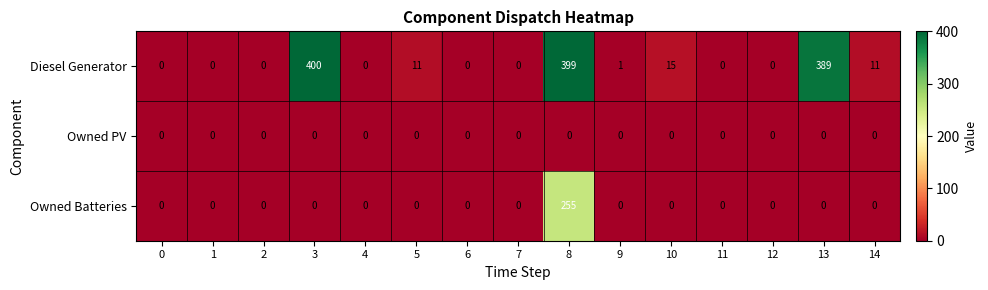

What is the difference between the maximum and minimum values in the Diesel Generator series?

400